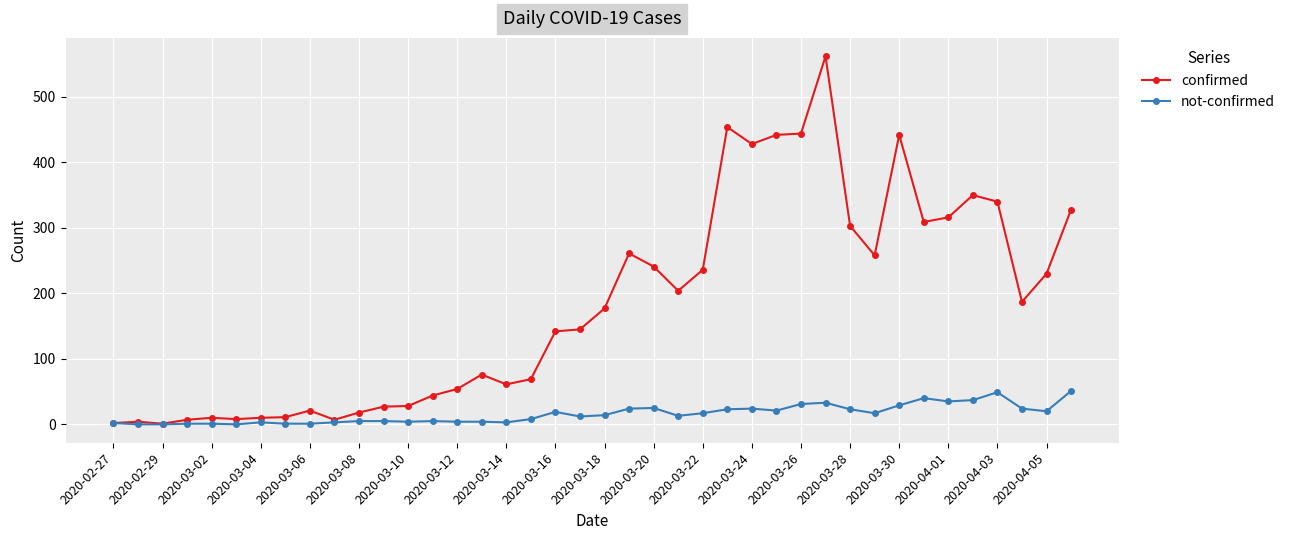

List the series in order of their overall mean, highest first.

confirmed, not-confirmed